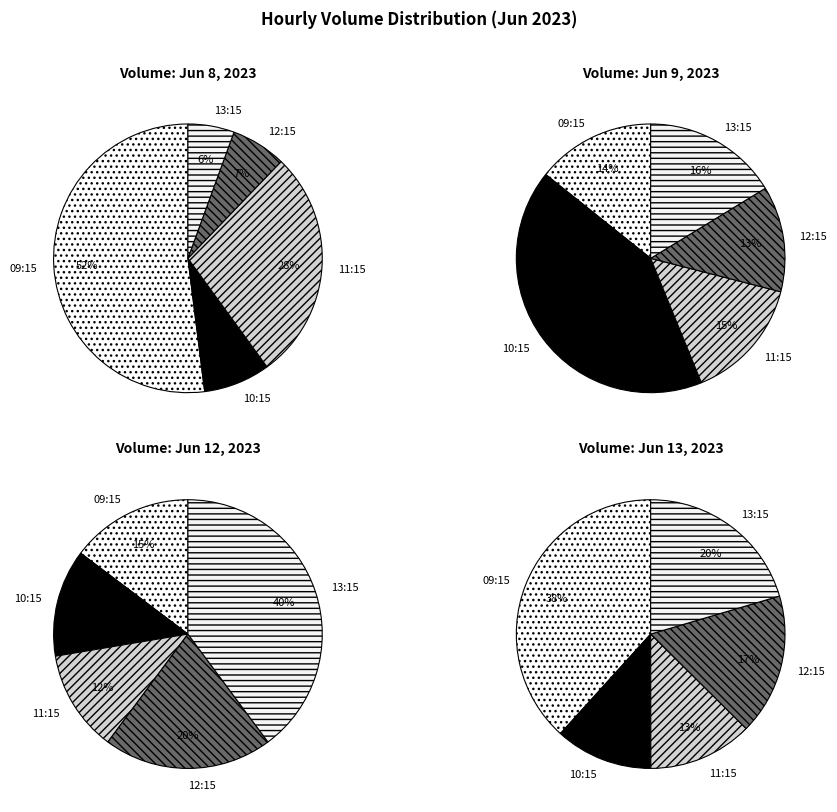

To the nearest percent, what is the difference between the 11 and 12 slice percentages?

1%